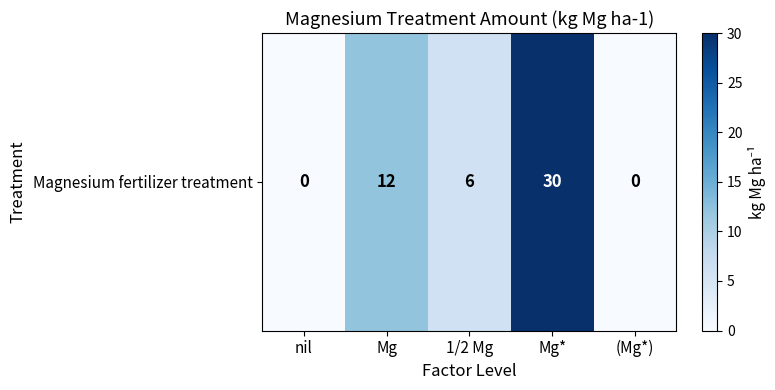

The chart shows a value of -18 at (Mg*). True or false?

False